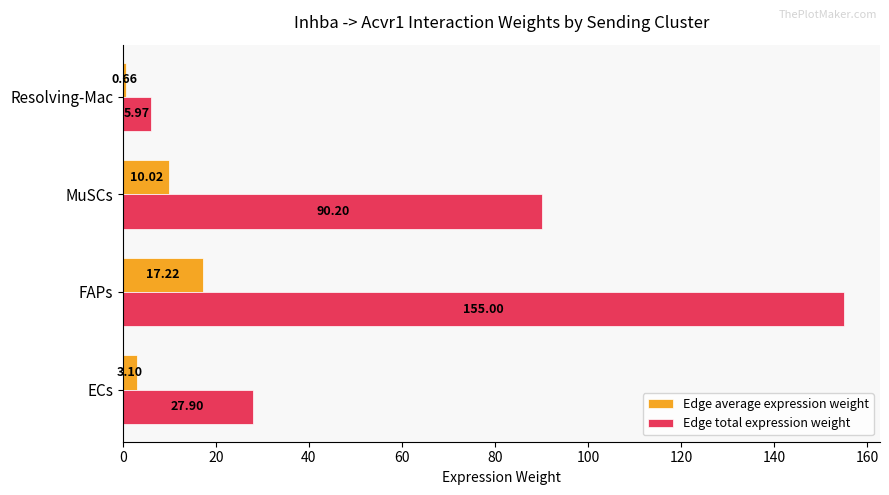

At which category is the sum across all series the highest?

FAPs